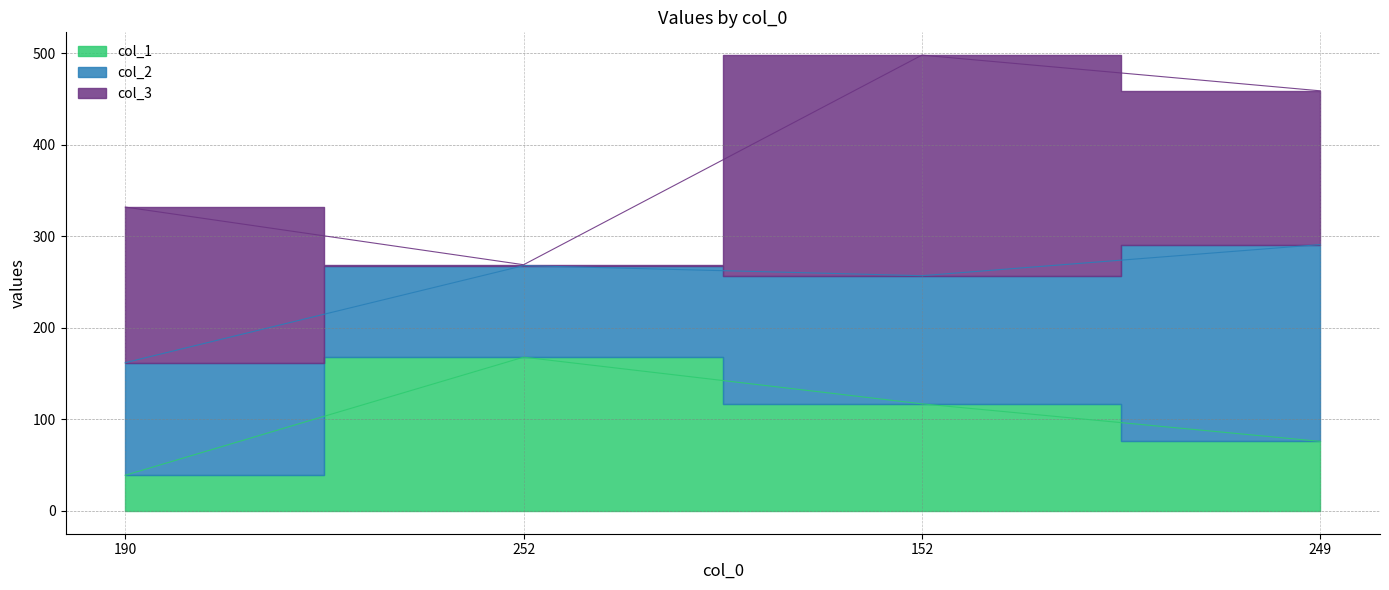

Reading right to left, list all the values displayed in this chart.

col_1: 249=76	152=117	252=168	190=39
col_2: 249=215	152=140	252=100	190=123
col_3: 249=168	152=241	252=1	190=170